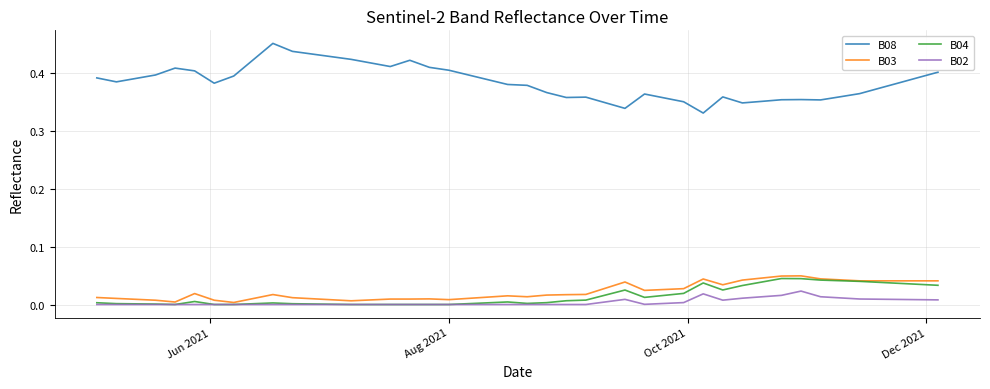

True or false: B08 and B02 cross at least once.

False